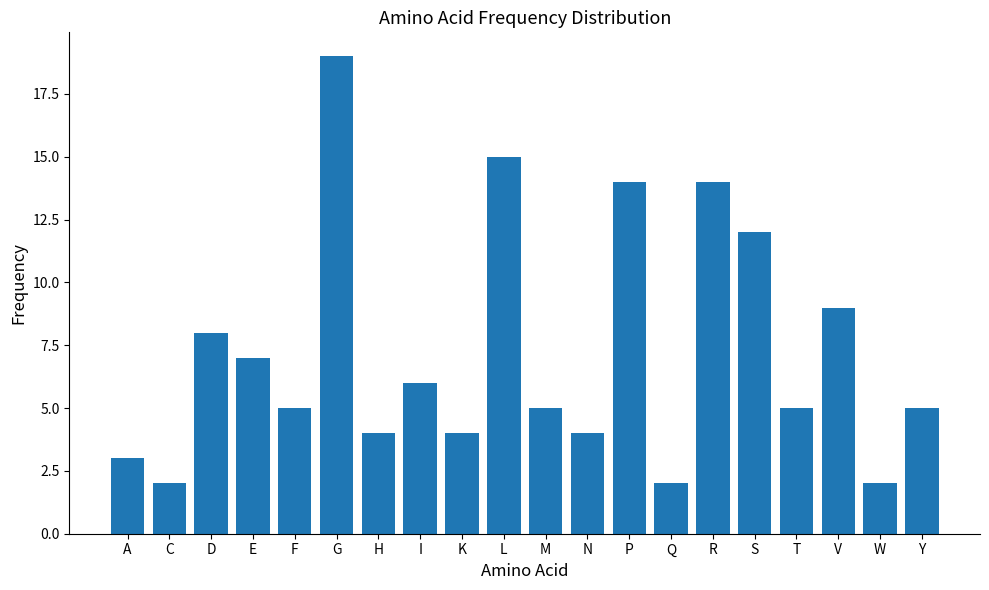

Reading right to left, what are all the values shown in this chart?

5	2	9	5	12	14	2	14	4	5	15	4	6	4	19	5	7	8	2	3